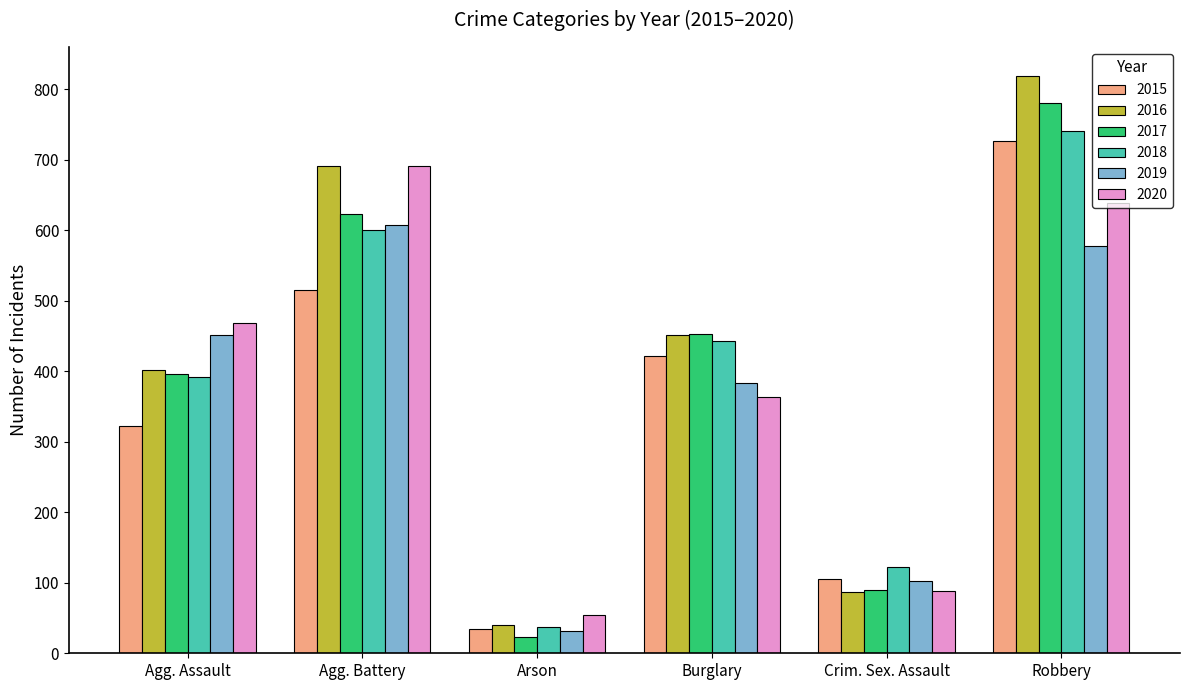

List the labels in order of 2020 value, largest first.

Agg. Battery, Robbery, Agg. Assault, Burglary, Crim. Sex. Assault, Arson